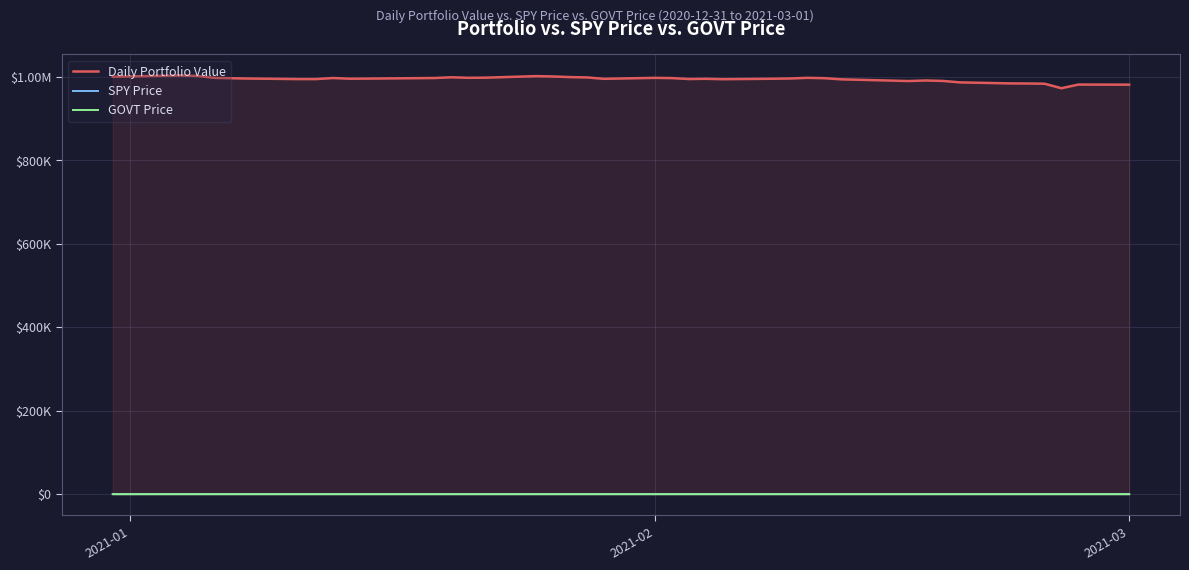

Rank the series by their maximum value, from highest to lowest.

Daily Portfolio Value, SPY Price, GOVT Price